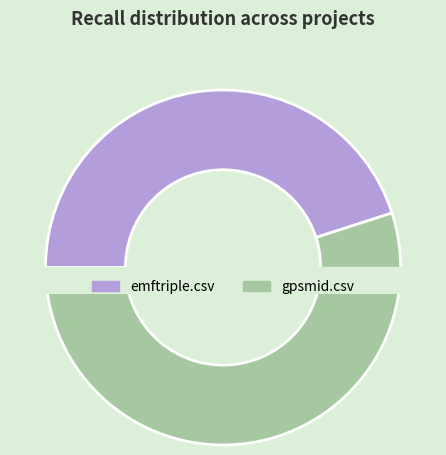

To the nearest percent, what portion does gpsmid.csv represent?

55%